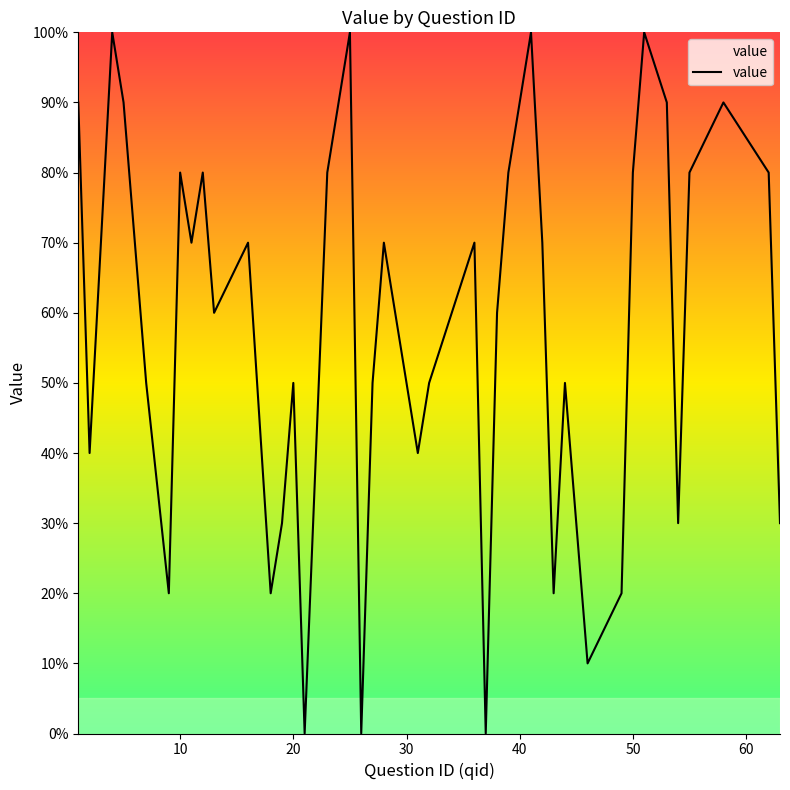

Does the chart display data point markers on the line(s)?

No